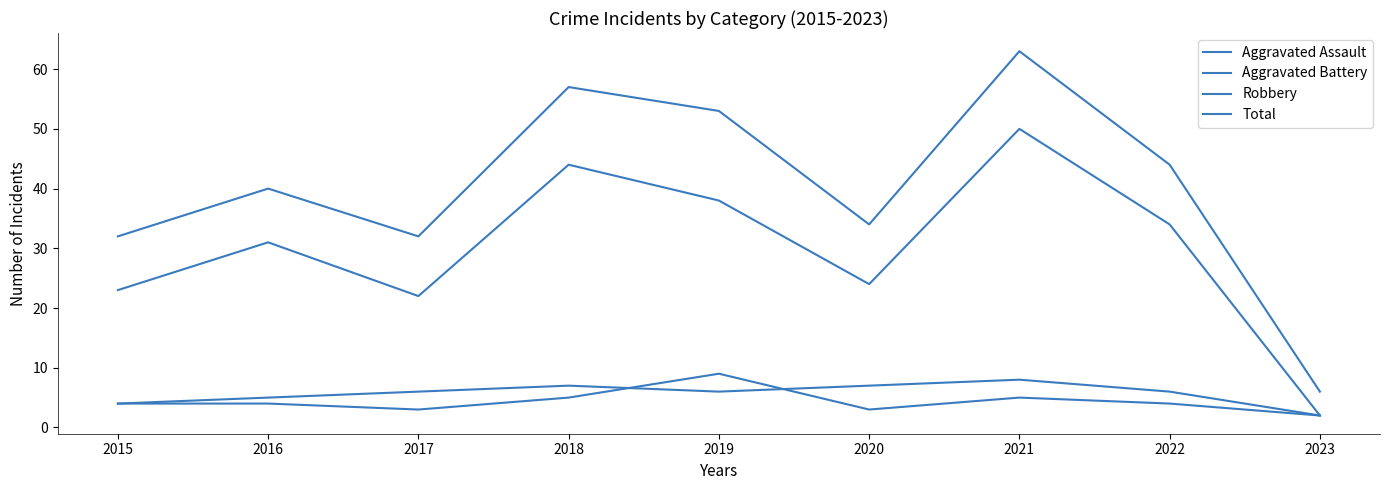

List the series in order of their peak value, highest first.

Total, Robbery, Aggravated Assault, Aggravated Battery